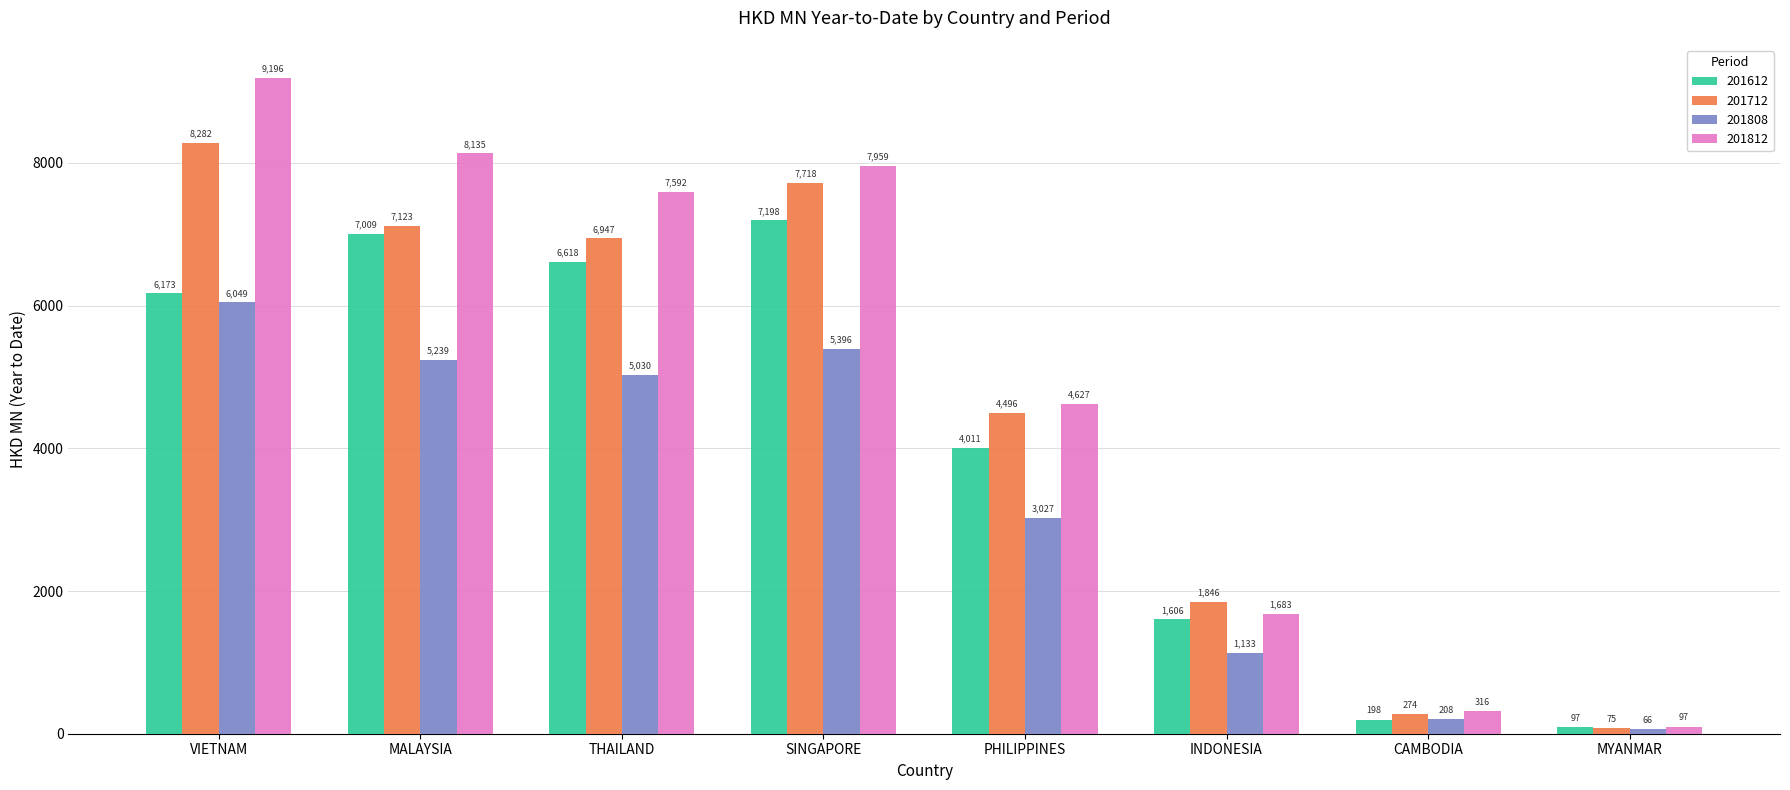

How many data points does each series have?

8